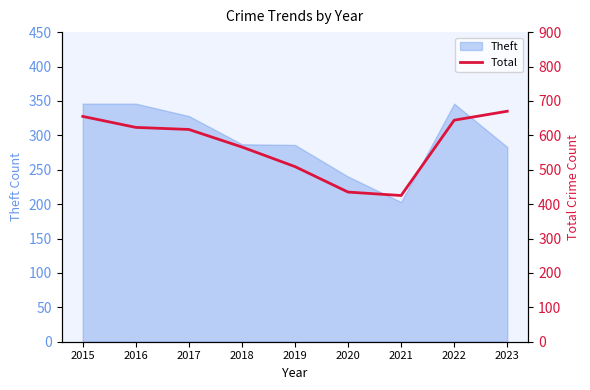

The Theft series shows 346 at 2016. True or false?

True